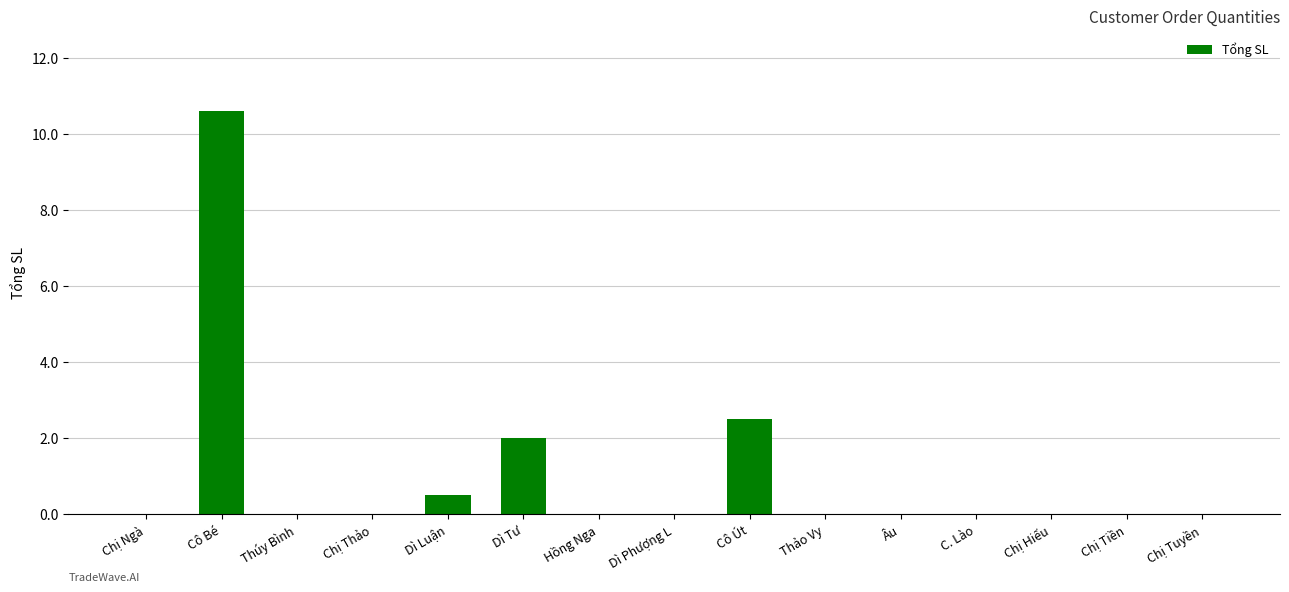

At which category does the chart reach its peak across all series?

Cô Bé